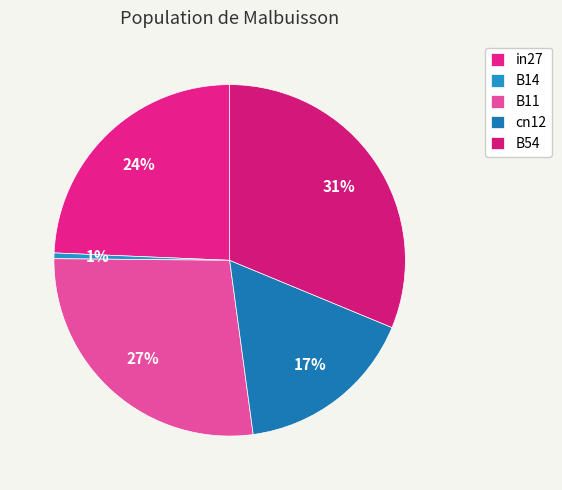

Which slice is the smallest?

B14